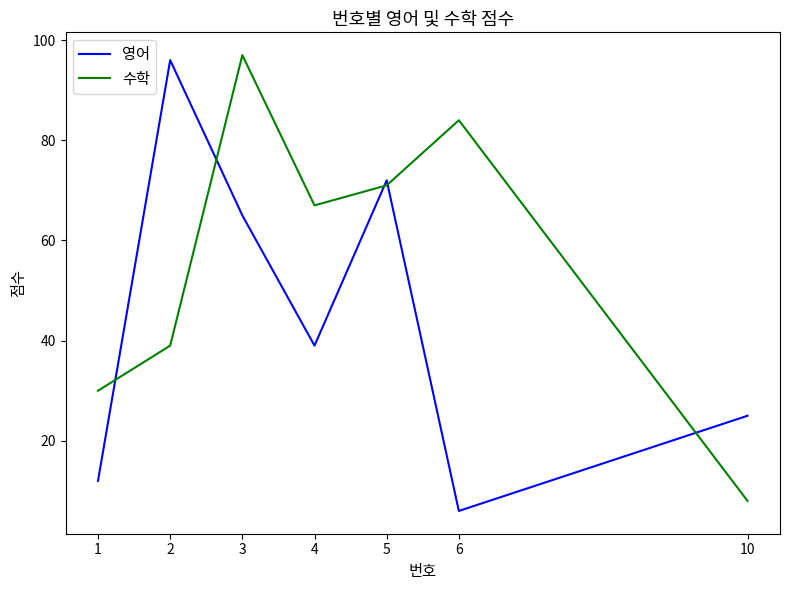

What is the spread (max minus min) of values at 1?

18